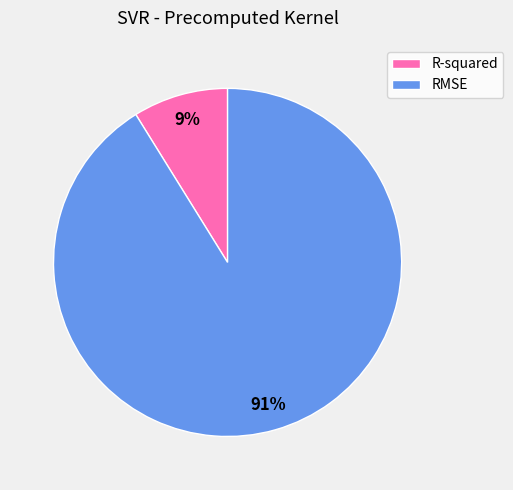

Count the number of slices in the pie.

2